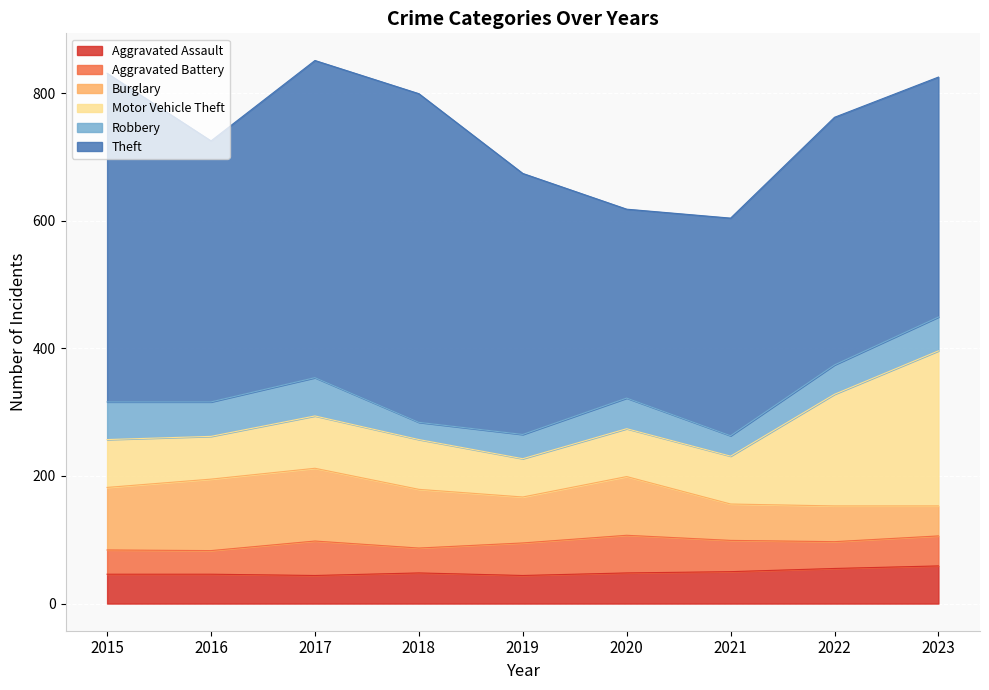

Reading left to right, transcribe all the data shown in this chart.

Aggravated Assault: 46	46	44	48	44	48	50	55	59
Aggravated Battery: 38	37	54	39	51	59	49	42	47
Burglary: 98	112	114	92	72	92	57	56	47
Motor Vehicle Theft: 75	67	82	78	60	75	75	175	243
Robbery: 59	54	60	27	38	48	32	46	53
Theft: 515	409	497	515	409	296	341	388	376